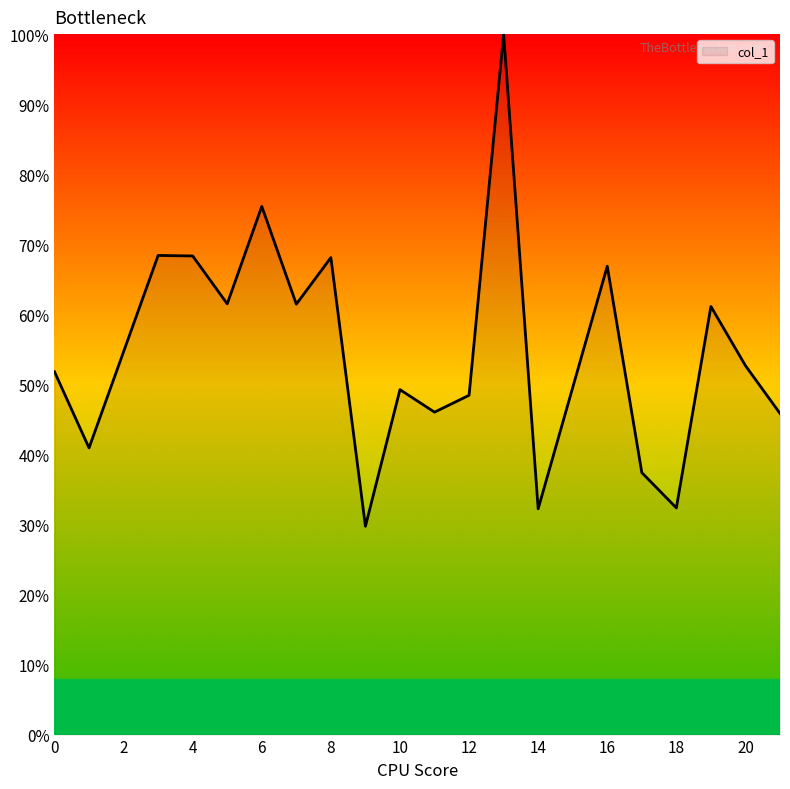

What is the maximum value shown in the chart?

100.0